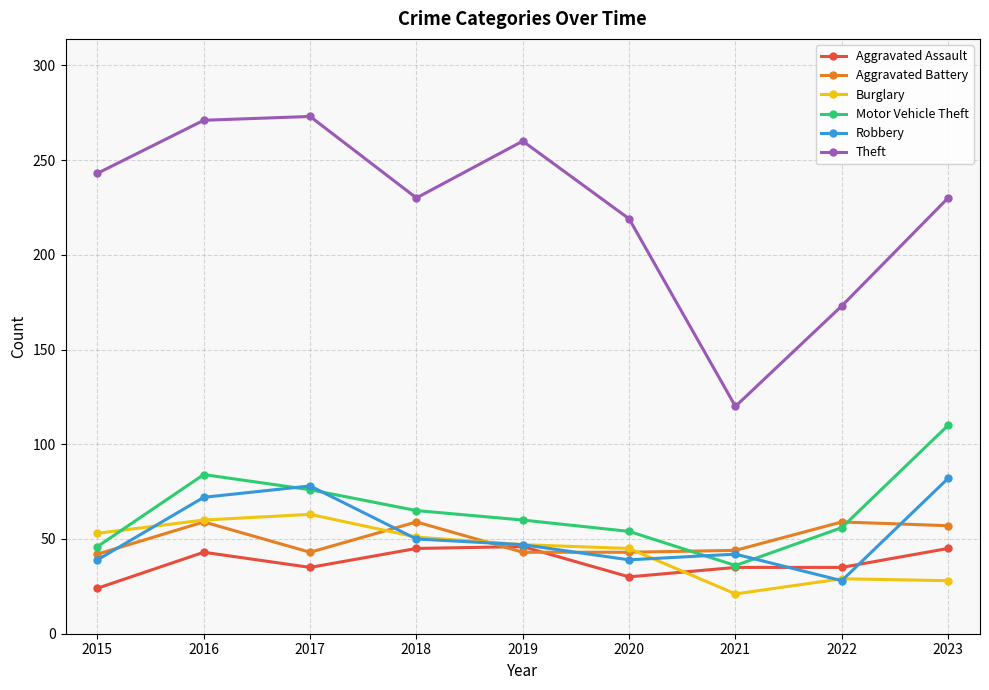

Rank the series by their maximum value, from lowest to highest.

Aggravated Assault, Aggravated Battery, Burglary, Robbery, Motor Vehicle Theft, Theft